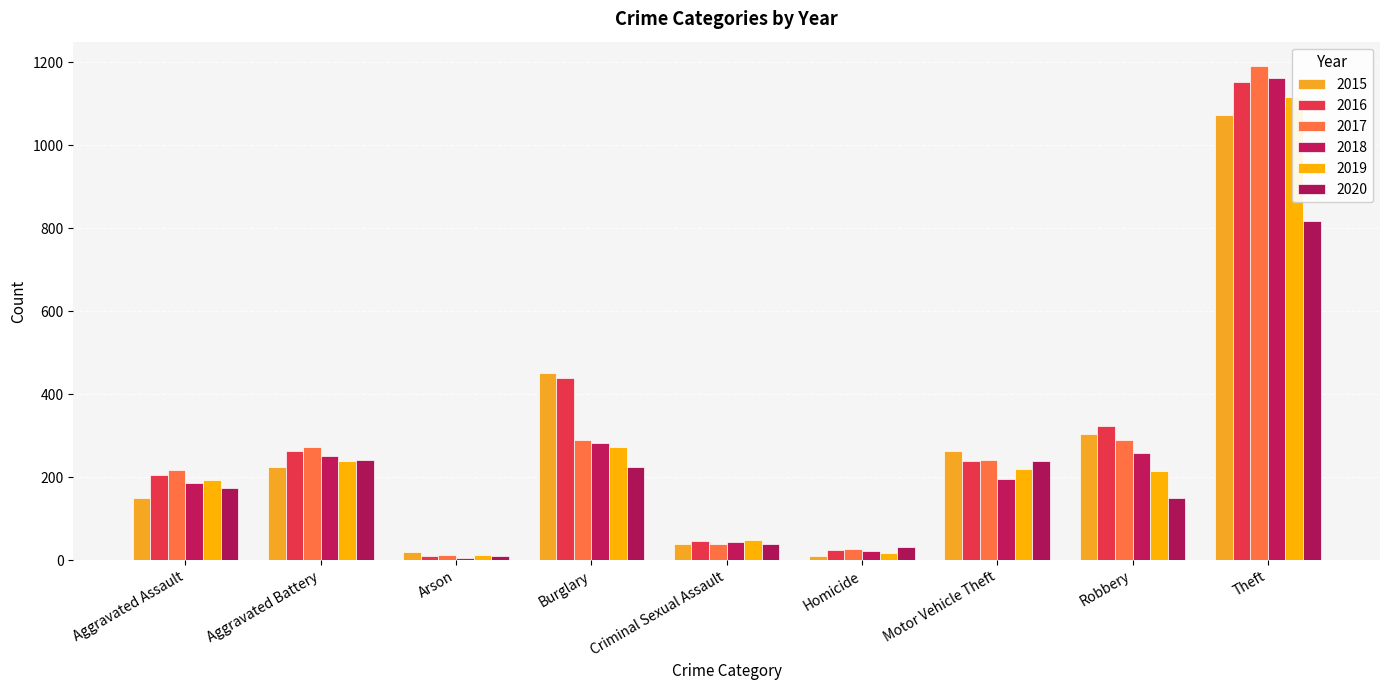

What is the average value of the 2016 series?

301